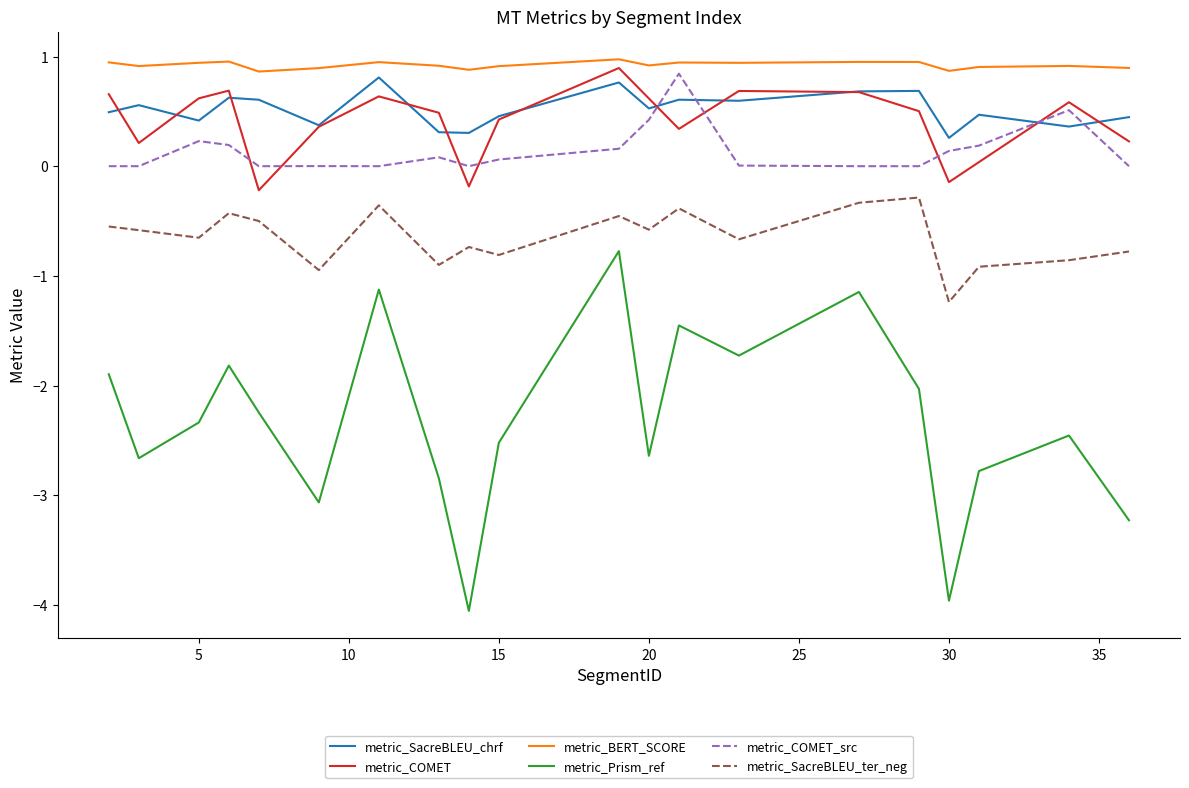

How many times do metric_COMET_src and metric_SacreBLEU_chrf cross each other?

4